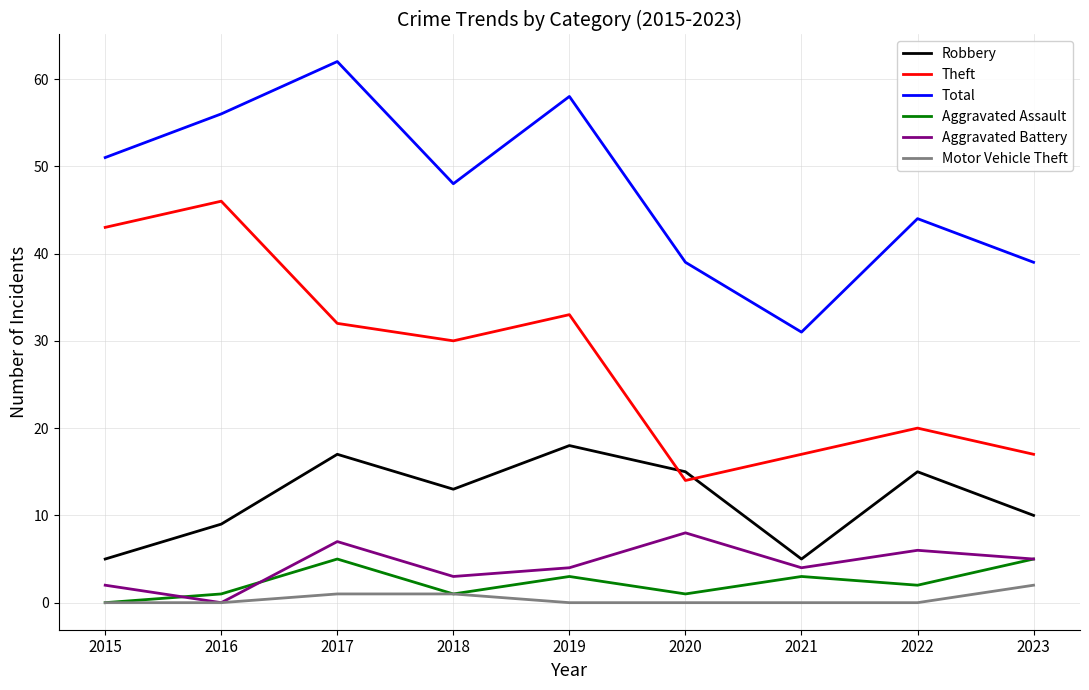

At 2017, list the series in order from smallest to largest.

Motor Vehicle Theft, Aggravated Assault, Aggravated Battery, Robbery, Theft, Total